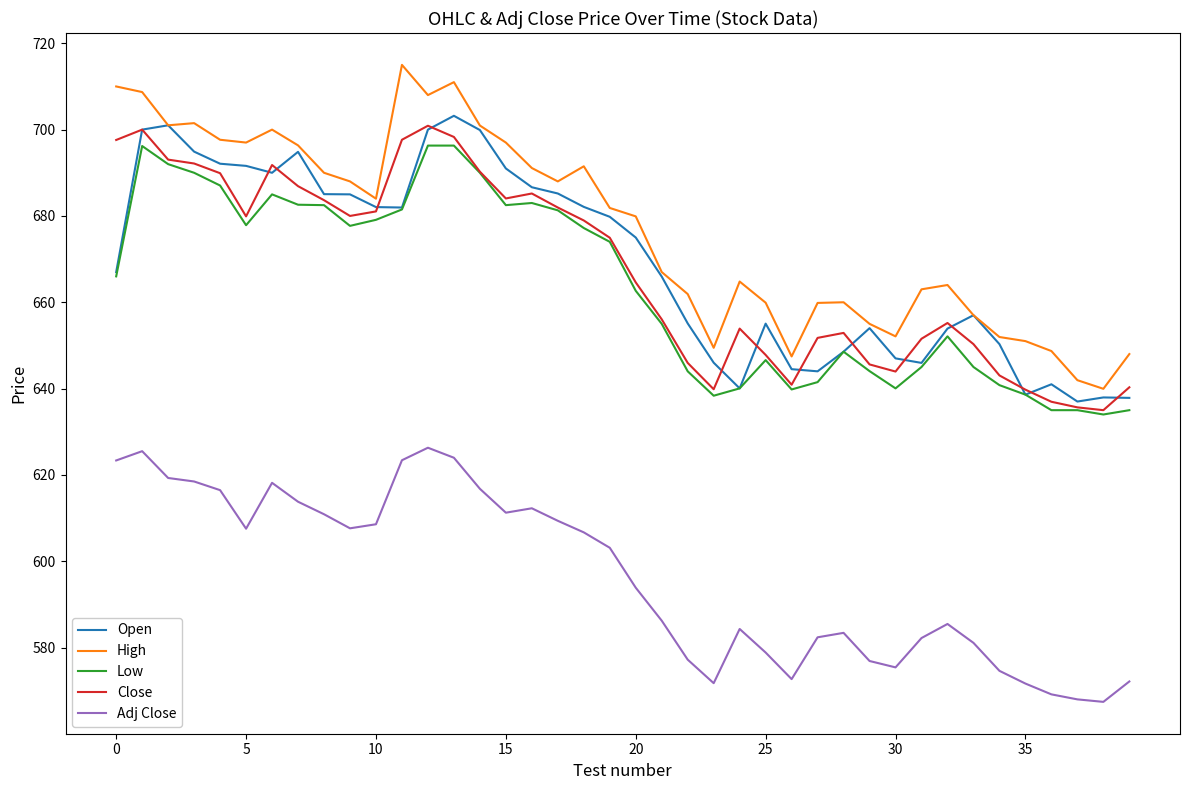

True or false: High and Low cross at least once.

False